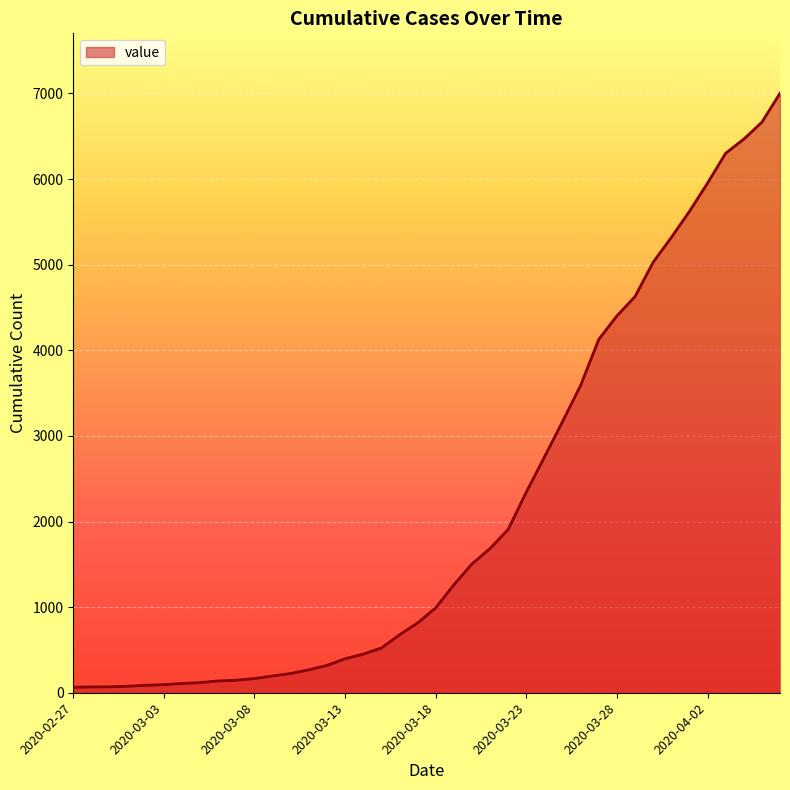

What is the maximum value shown in the chart?

7002